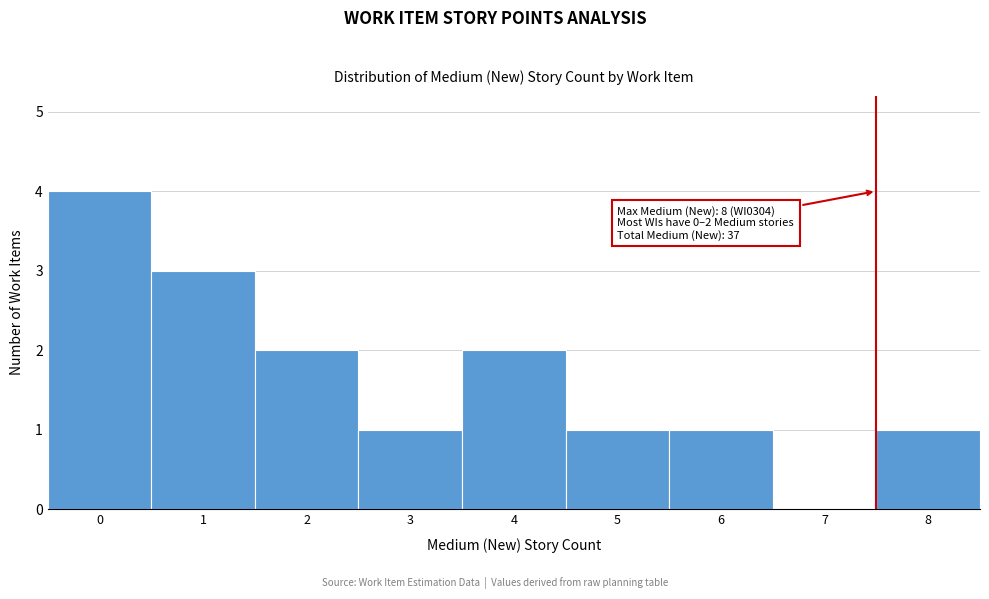

Reading left to right, extract all data points from this chart.

0=4	1=3	2=2	3=1	4=2	5=1	6=1	7=0	8=1